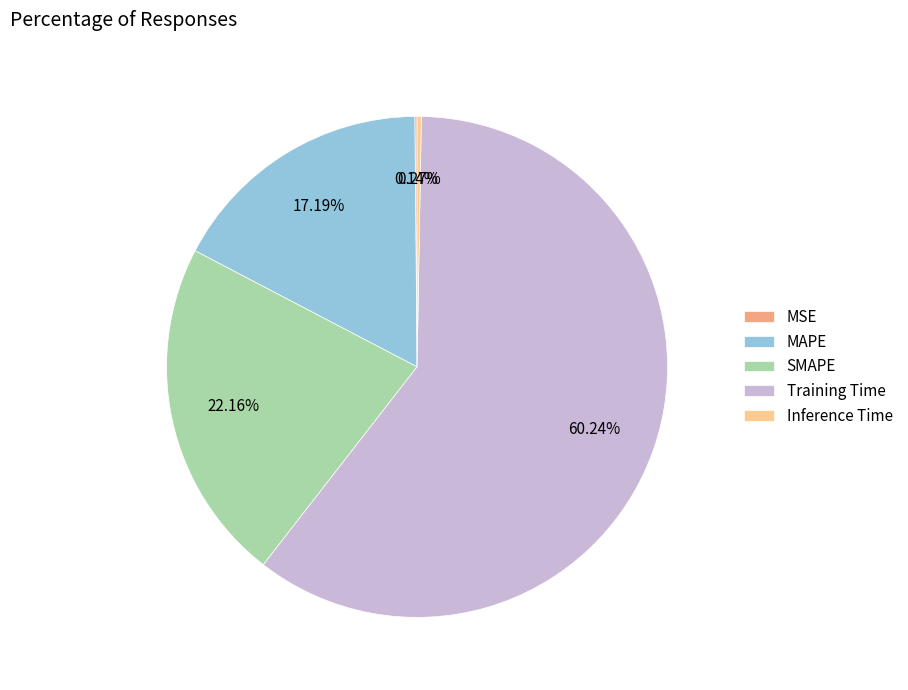

Approximately how many times larger is the value at MAPE compared to Training Time?

0.3